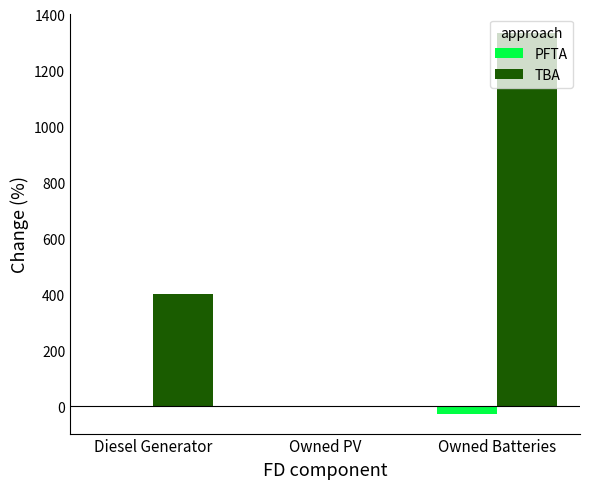

What are all the series names shown in the legend?

PFTA, TBA